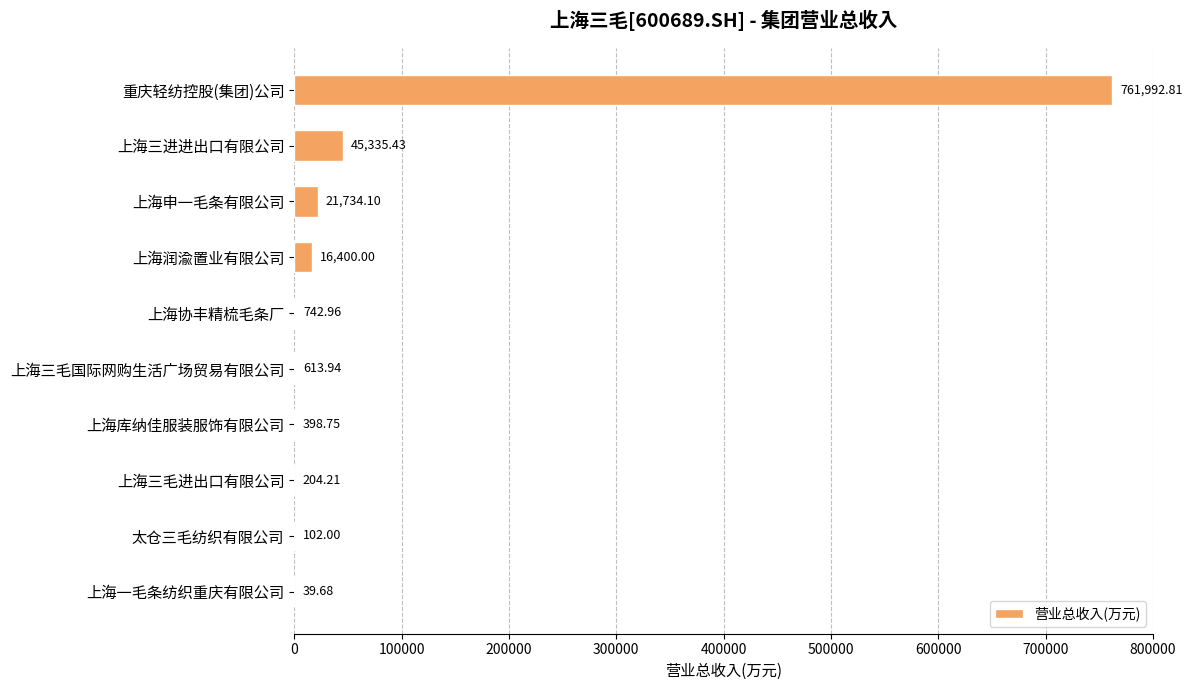

What is the greatest value displayed?

761992.8